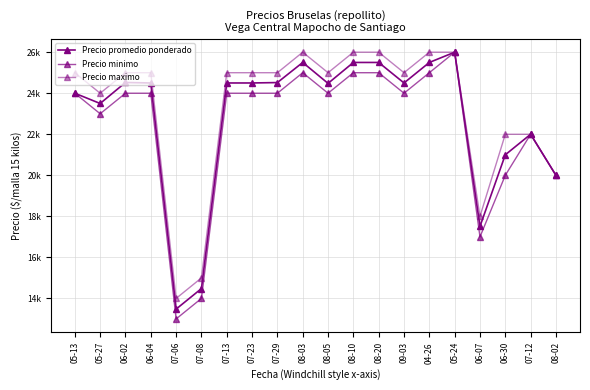

In Precio minimo, how many points are higher than both neighbors (excluding endpoints)?

3